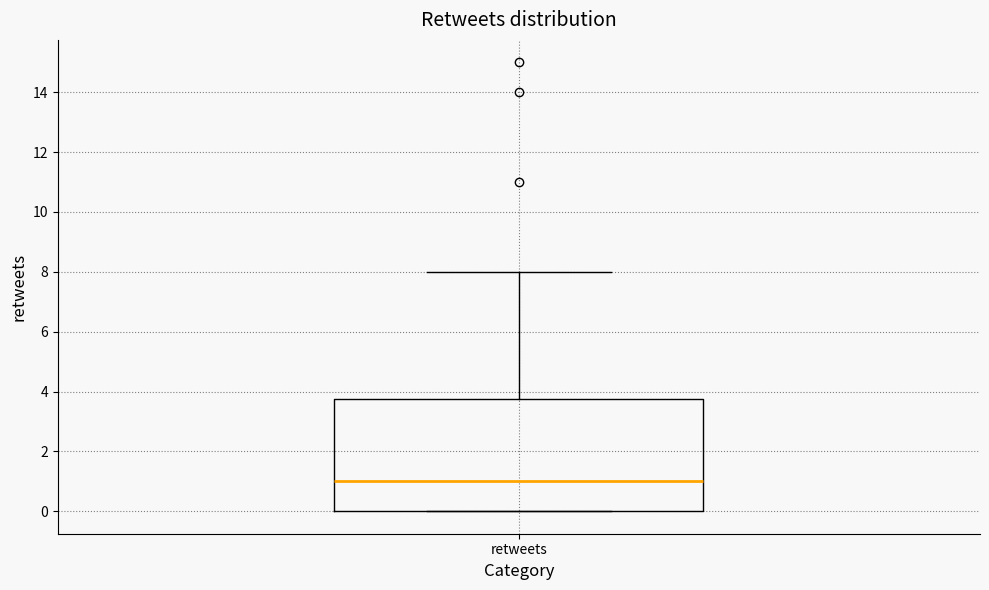

Where is the upper edge of the box for retweets on the y-axis? The values are not printed on the chart, so give them approximately, as read against the axis.

3.8